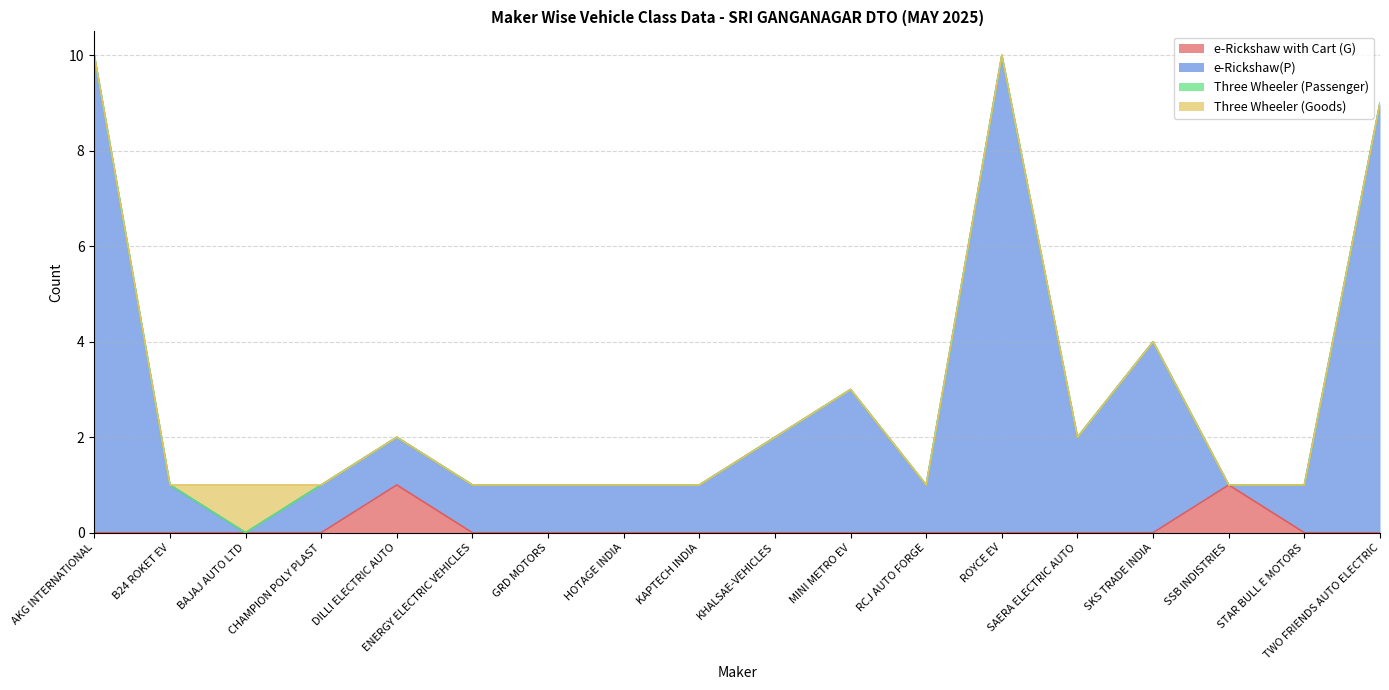

True or false: e-Rickshaw with Cart (G) and e-Rickshaw(P) intersect in this chart.

False